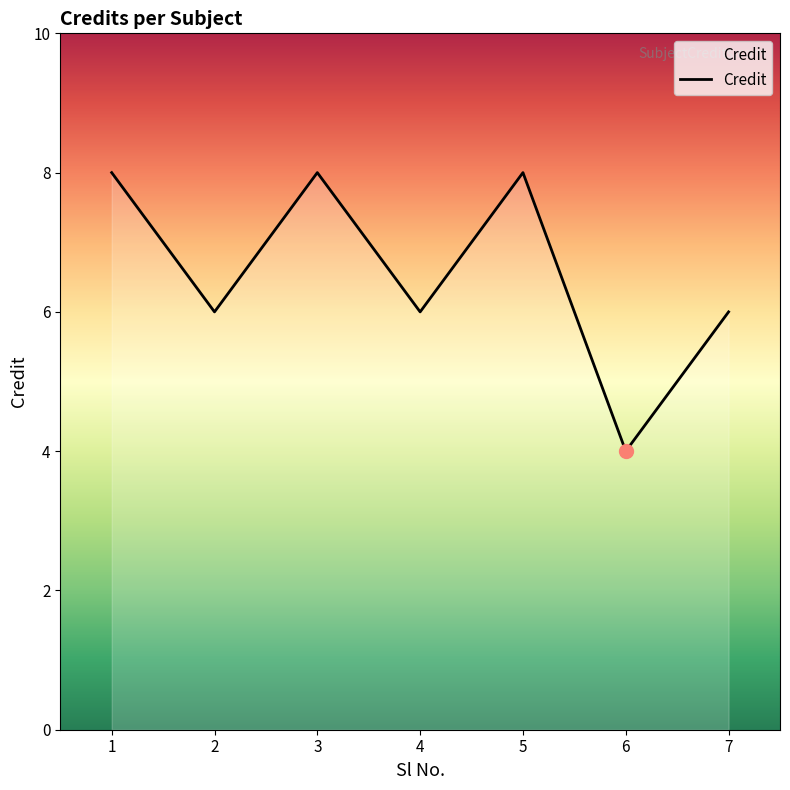

What value does the data have at 5?

8